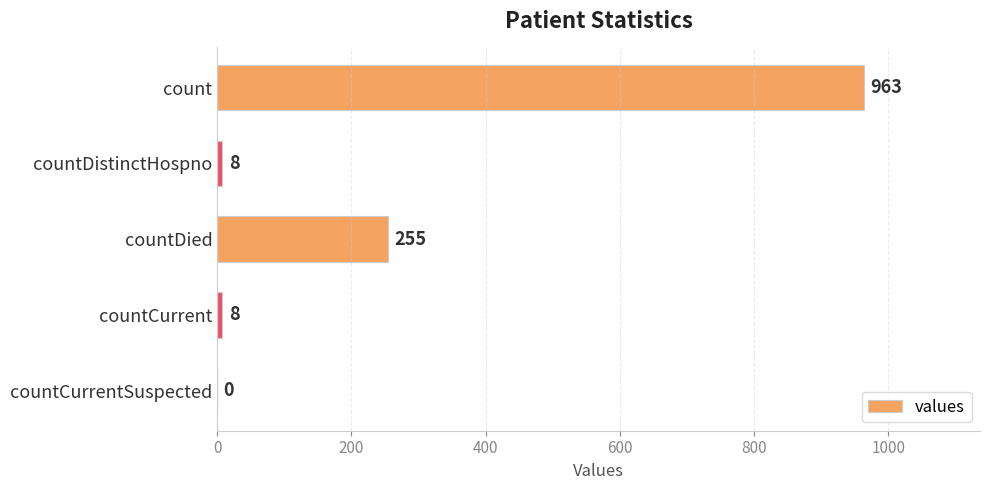

Count the number of data series in this chart.

1